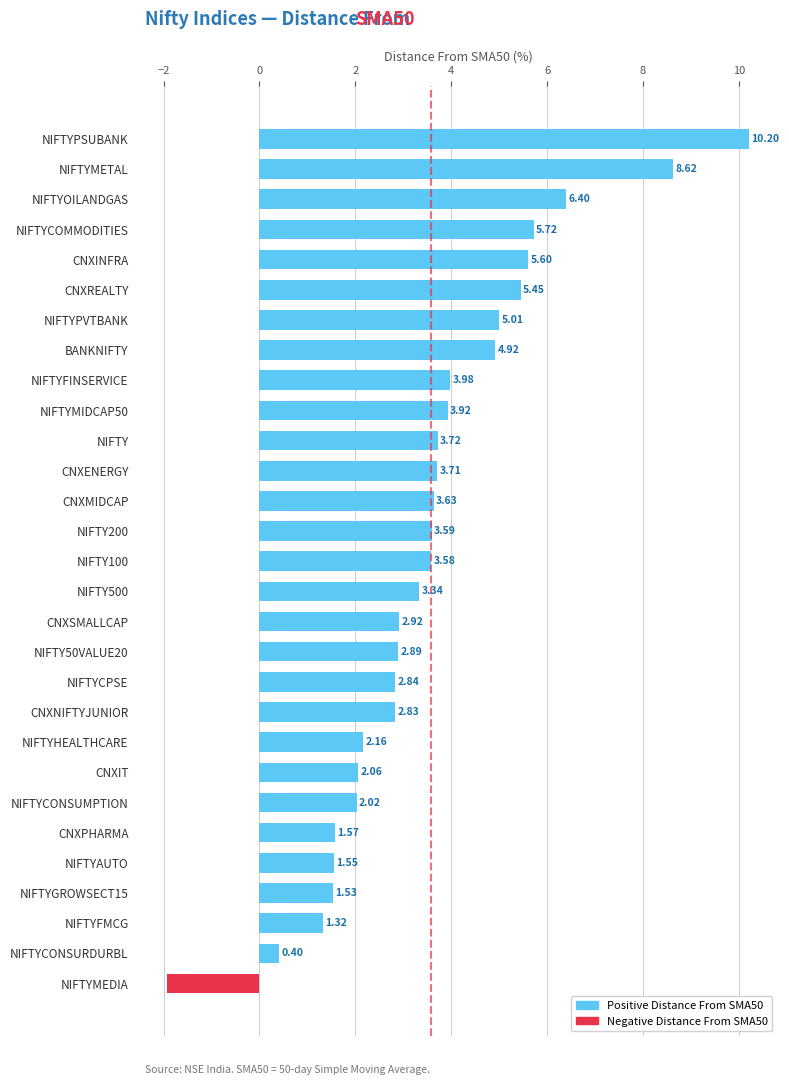

What is the difference between the second highest and second lowest values?

8.2